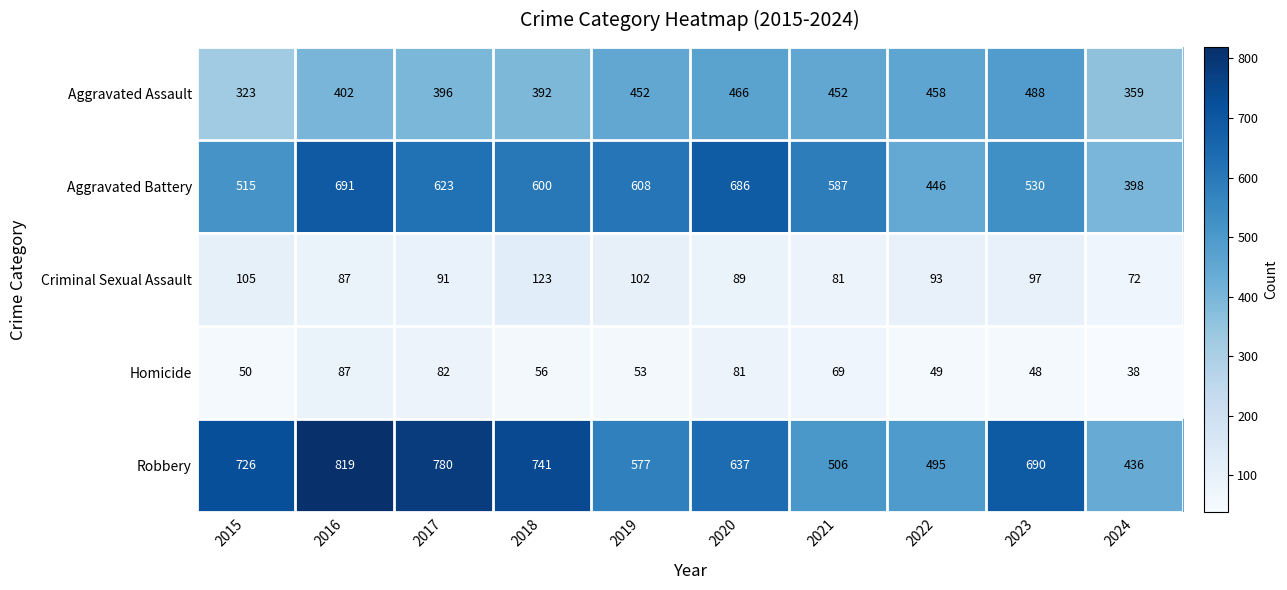

What is the average value of the Aggravated Assault series?

419